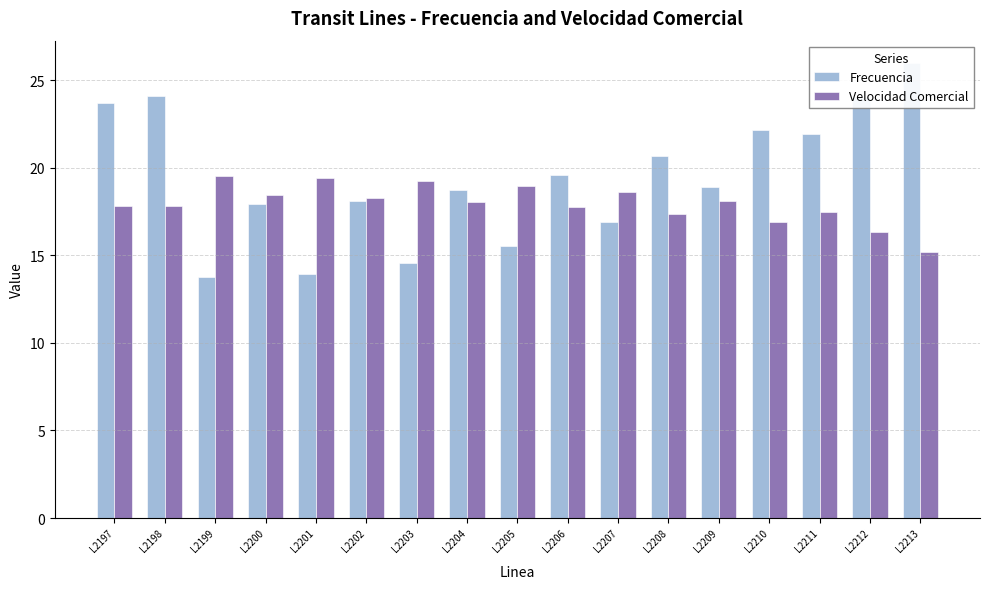

Read the Frecuencia value at L2198.

24.1